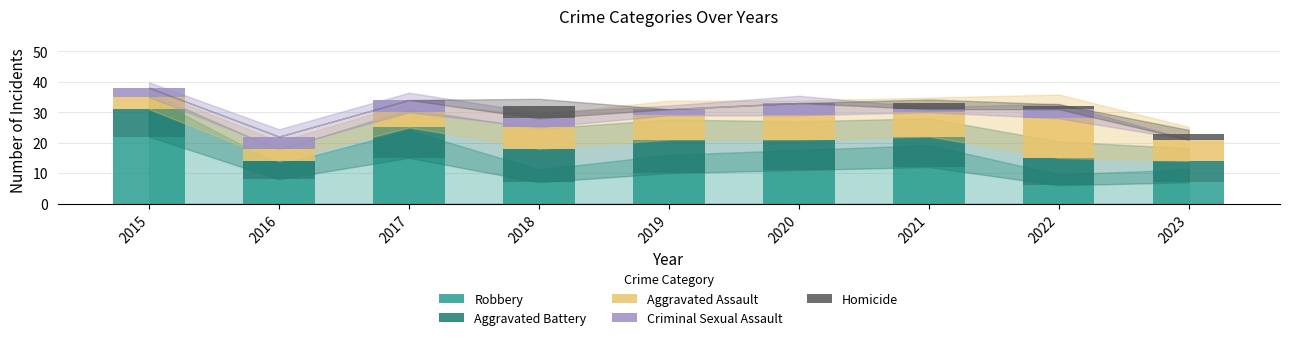

What is the maximum value for Robbery?

22